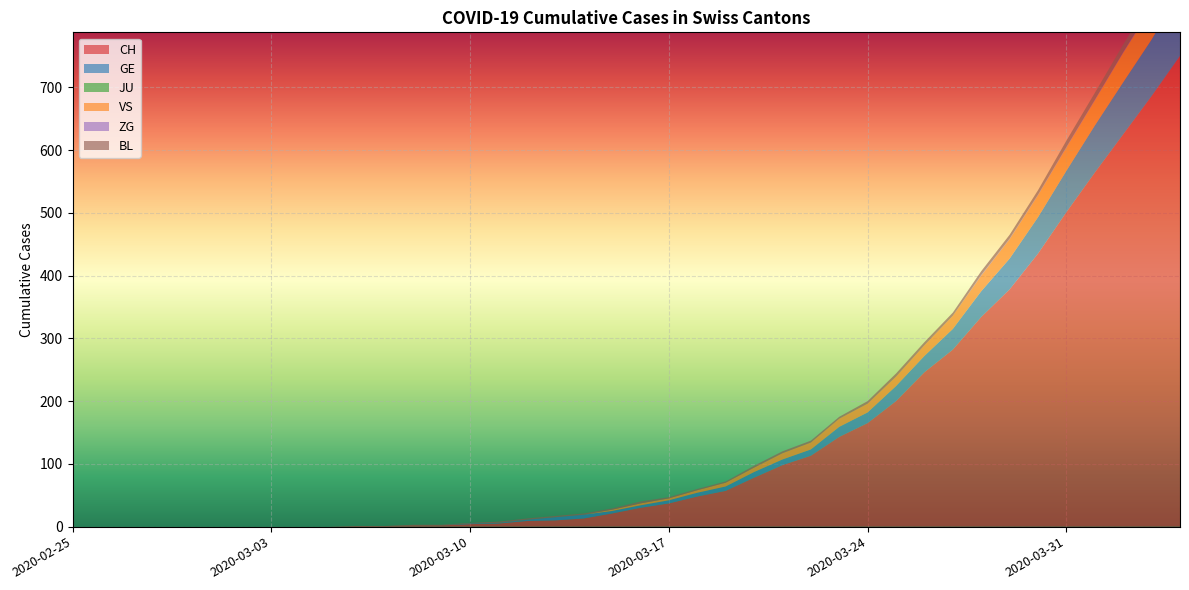

Reading right to left, list all the values displayed in this chart.

CH: 750	686	625	564	501	435	378	334	282	246	200	165	143	113	98	78	57	48	37	30	21	13	10	9	5	4	2	2	1	1	0	0	0	0	0	0	0	0	0	0
GE: 103	90	83	75	66	58	49	41	33	26	24	17	16	10	9	9	7	6	5	4	4	6	5	2	1	1	0	0	0	0	0	0	0	0	0	0	0	0	0	0
JU: 0	0	0	0	0	0	0	0	0	0	0	0	0	0	0	0	0	0	0	0	0	0	0	0	0	0	0	0	0	0	0	0	0	0	0	0	0	0	0	0
VS: 53	51	47	40	37	35	31	25	21	17	15	14	13	11	10	7	6	4	3	3	2	0	0	0	0	0	0	0	0	0	0	0	0	0	0	0	0	0	0	0
ZG: 2	2	1	1	1	1	1	1	0	0	0	0	0	0	0	0	0	0	0	0	0	0	0	0	0	0	0	0	0	0	0	0	0	0	0	0	0	0	0	0
BL: 19	14	12	11	10	7	6	6	5	5	5	4	3	3	3	3	2	2	2	3	2	2	2	2	2	1	1	1	0	0	0	0	0	0	0	0	0	0	0	0